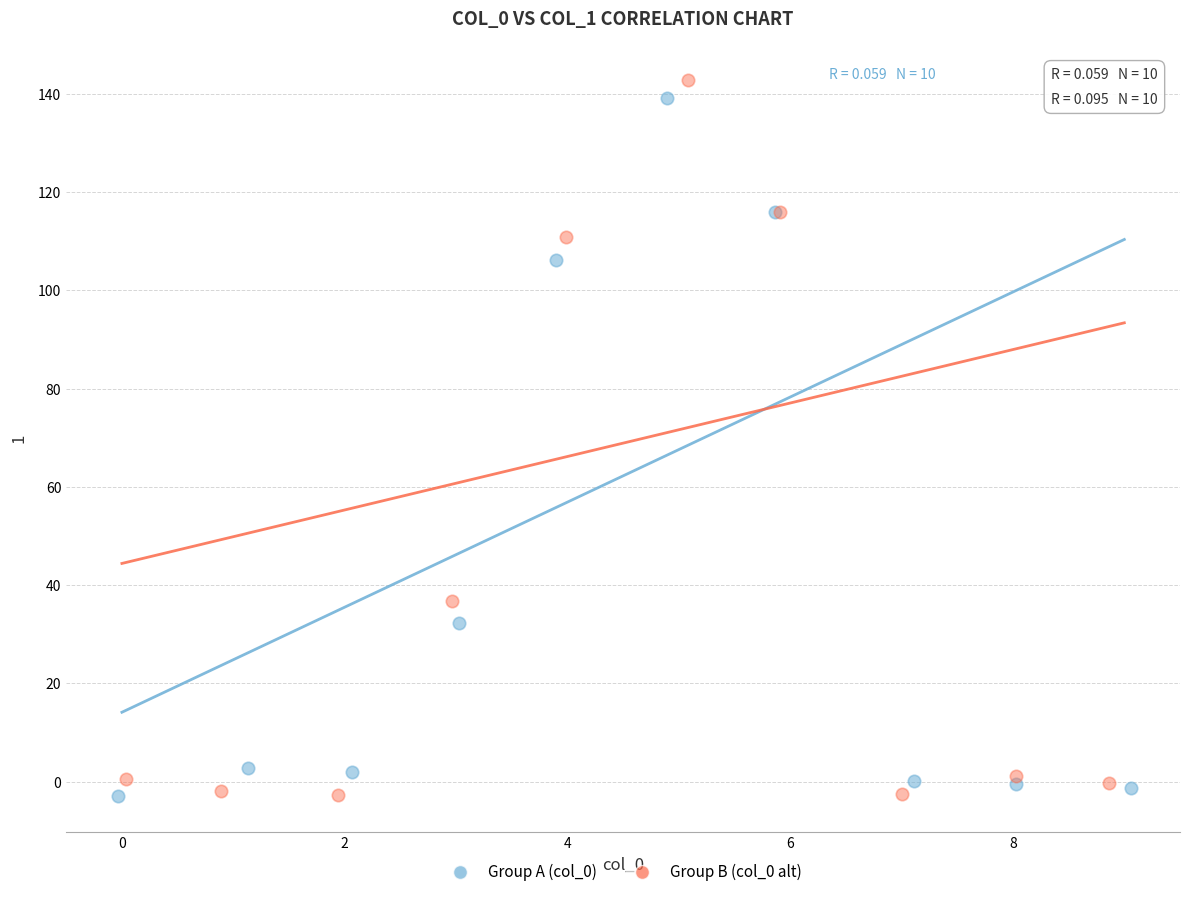

Which series has the largest Y range (max minus min)?

Group B (col_0 alt)